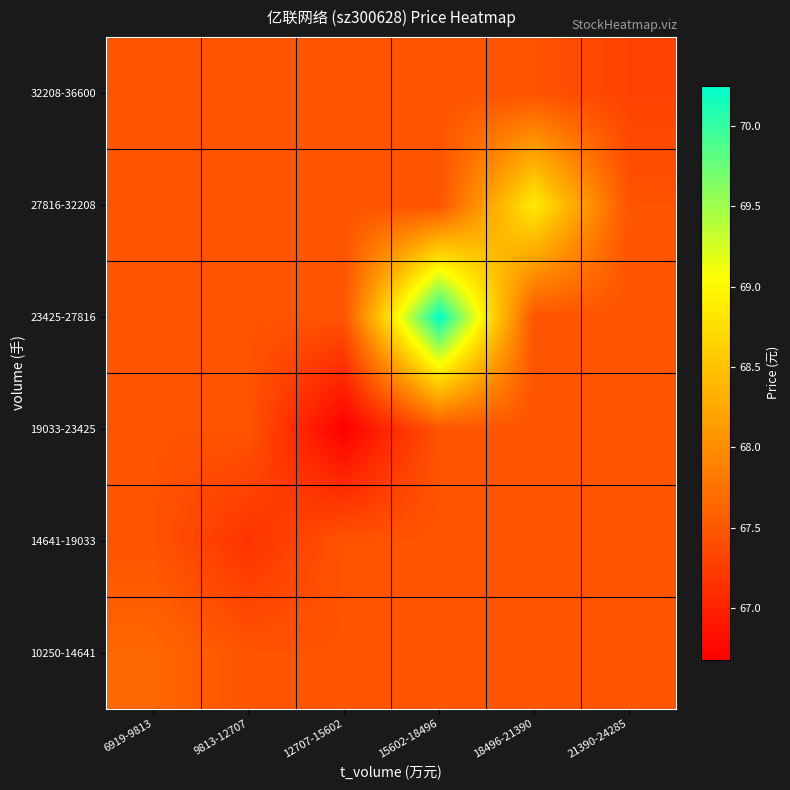

Reading left to right, extract all data points from this chart.

10250-14641: 6919-9813=67.6	9813-12707=67.5	12707-15602=67.5	15602-18496=67.5	18496-21390=67.5	21390-24285=67.5
14641-19033: 6919-9813=67.5	9813-12707=67.2	12707-15602=67.5	15602-18496=67.5	18496-21390=67.5	21390-24285=67.5
19033-23425: 6919-9813=67.5	9813-12707=67.5	12707-15602=66.7	15602-18496=67.5	18496-21390=67.5	21390-24285=67.5
23425-27816: 6919-9813=67.5	9813-12707=67.5	12707-15602=67.5	15602-18496=70.2	18496-21390=67.5	21390-24285=67.5
27816-32208: 6919-9813=67.5	9813-12707=67.5	12707-15602=67.5	15602-18496=67.5	18496-21390=68.9	21390-24285=67.5
32208-36600: 6919-9813=67.5	9813-12707=67.5	12707-15602=67.5	15602-18496=67.5	18496-21390=67.5	21390-24285=67.3